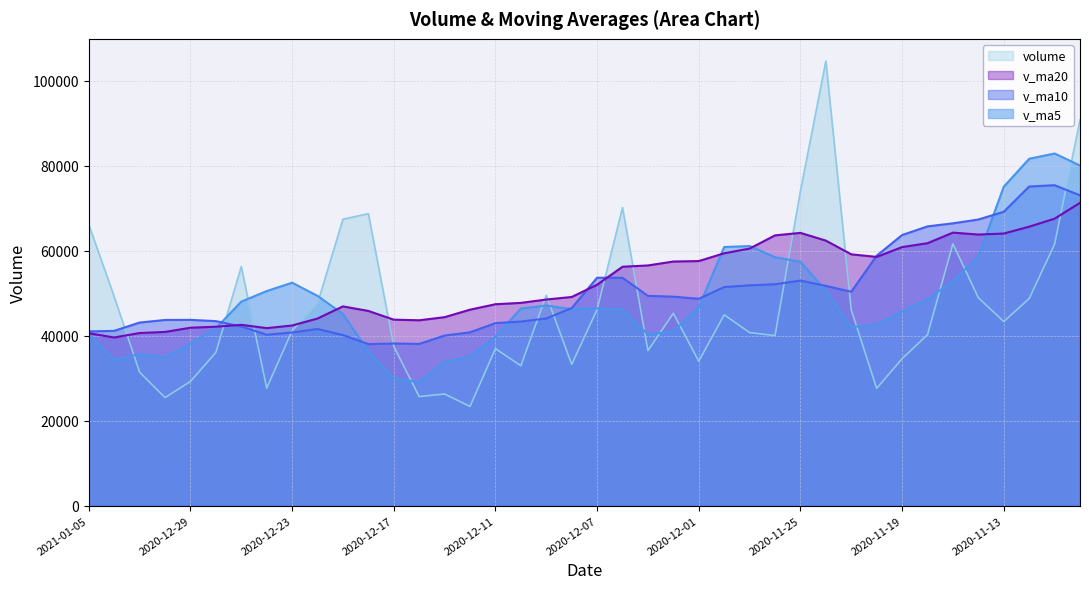

What is the difference between the v_ma10 values at 2020-11-23 and 2020-11-11?

25089.9